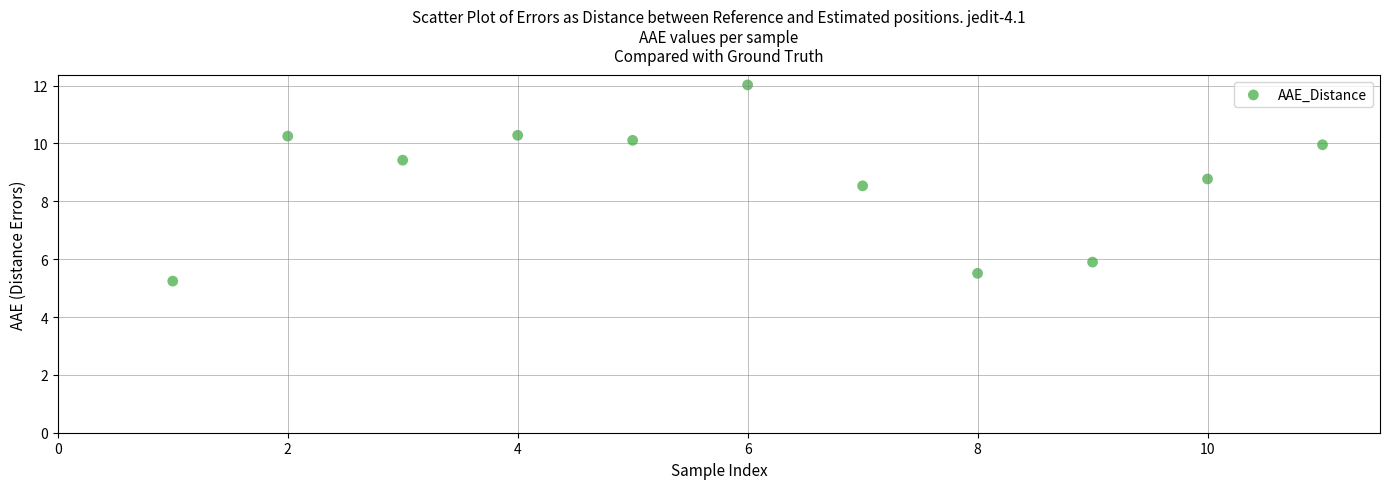

What is the range of X values (max minus min)?

10.0